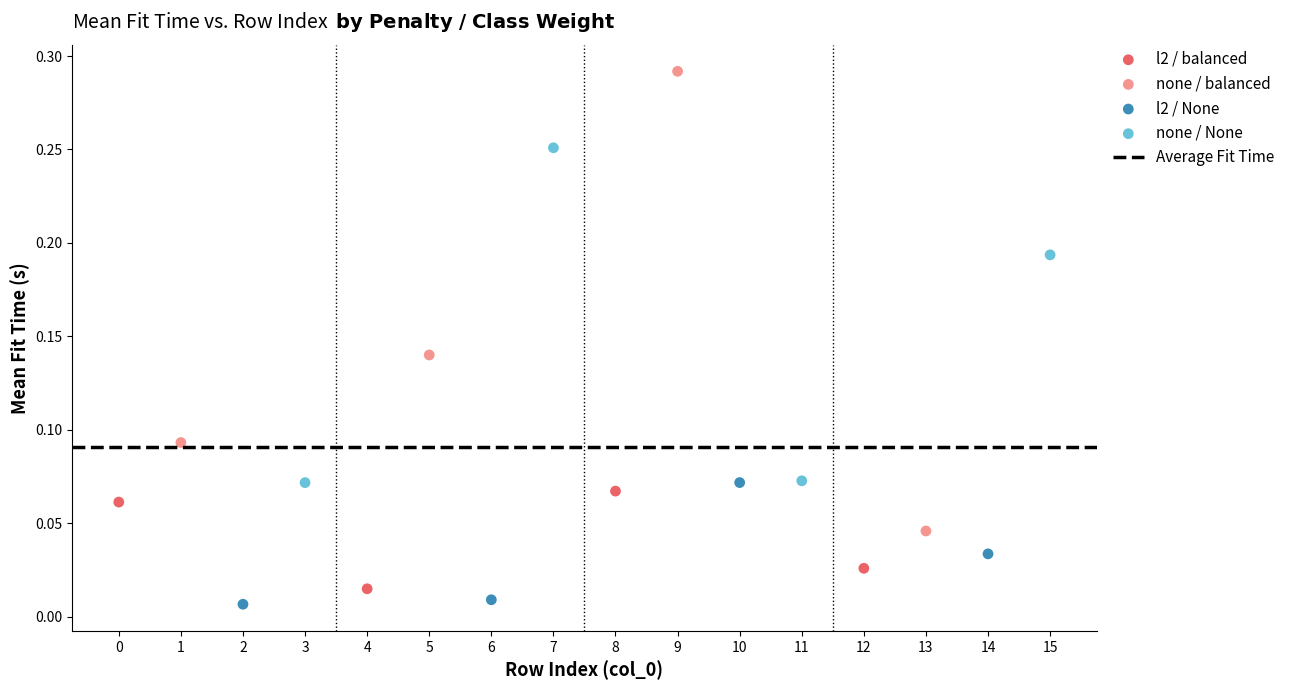

Which series has the largest Y range (max minus min)?

none / balanced